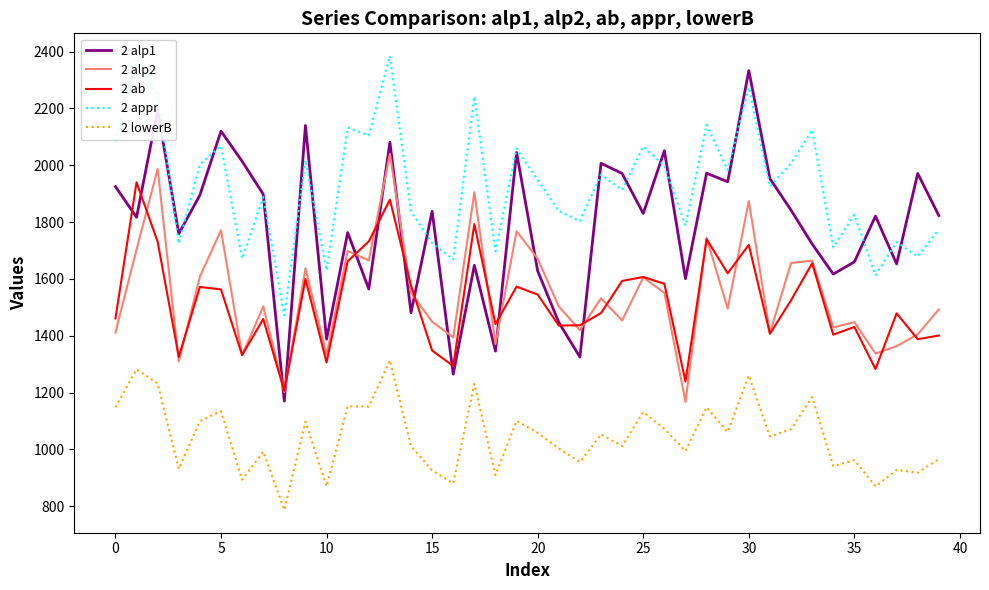

What is the highest value of the 2 ab series?

1940.0